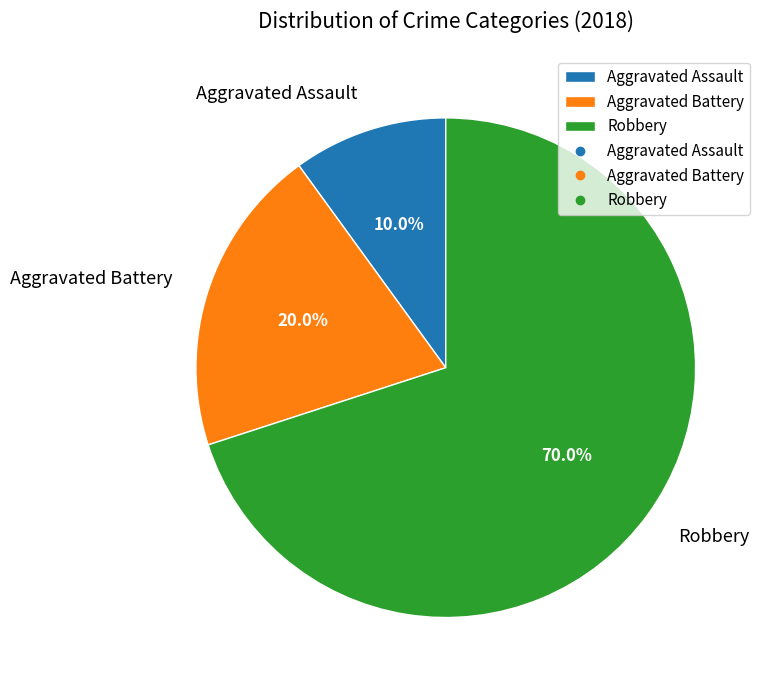

Rank the categories by value from lowest to highest.

Aggravated Assault, Aggravated Battery, Robbery